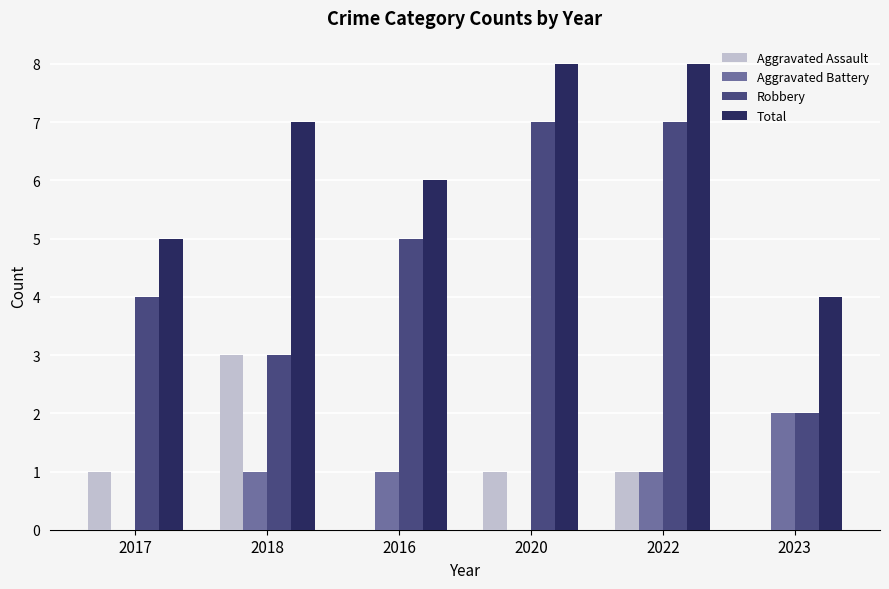

Which series changed the most between 2022 and 2023?

Robbery